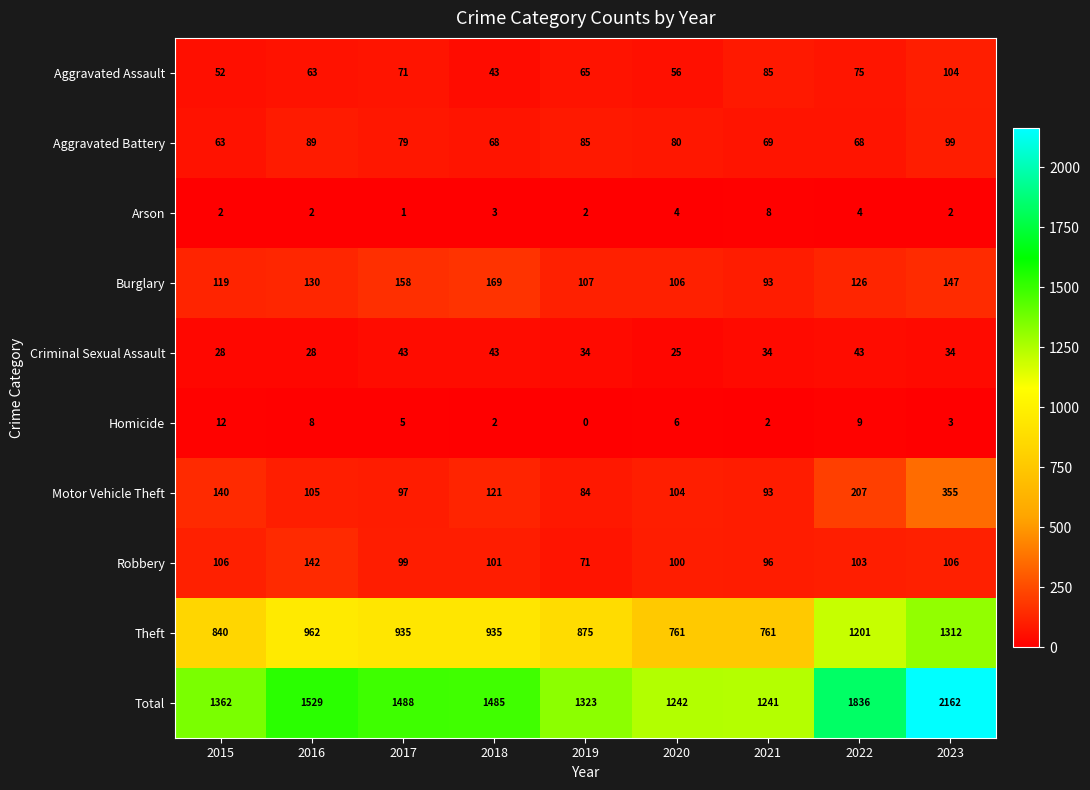

The Homicide series shows 1 at 2018. True or false?

False